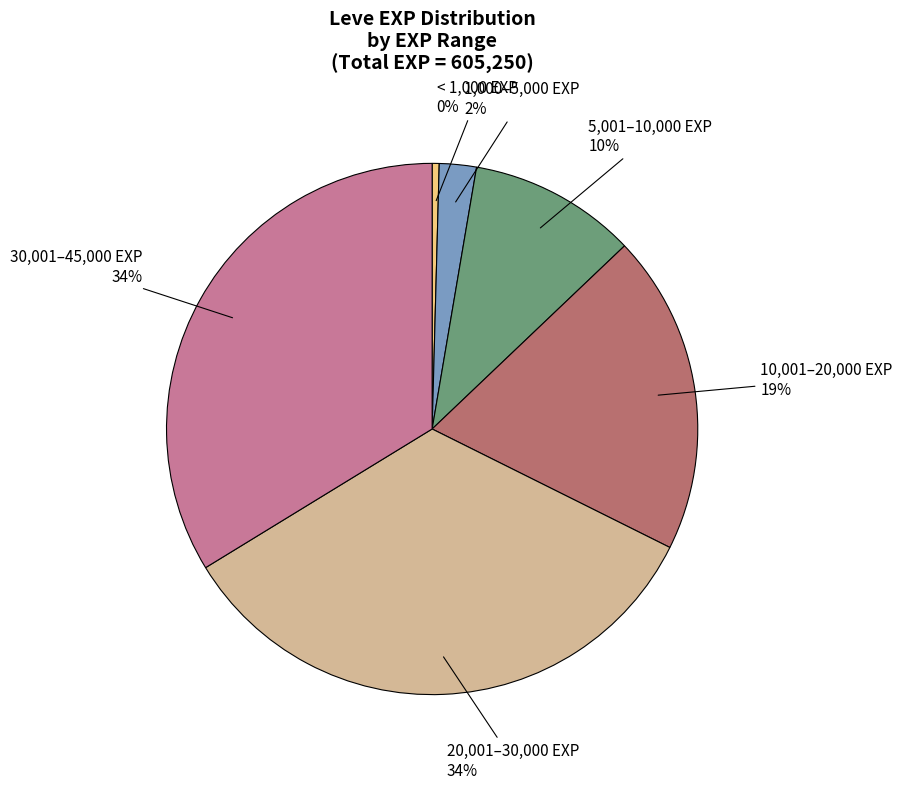

Is there a majority slice in this chart?

No